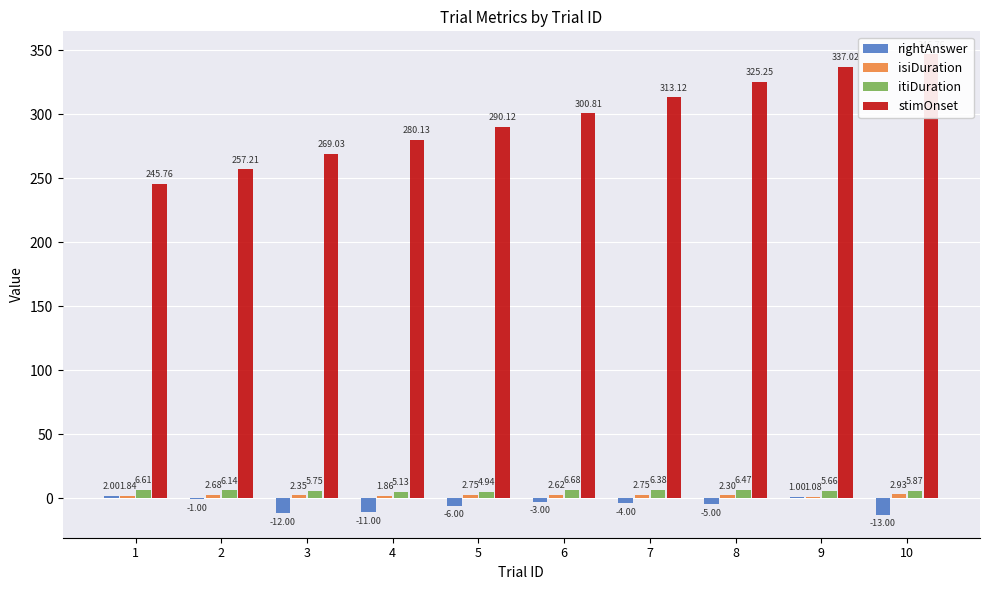

How many data points in isiDuration are above 2?

7